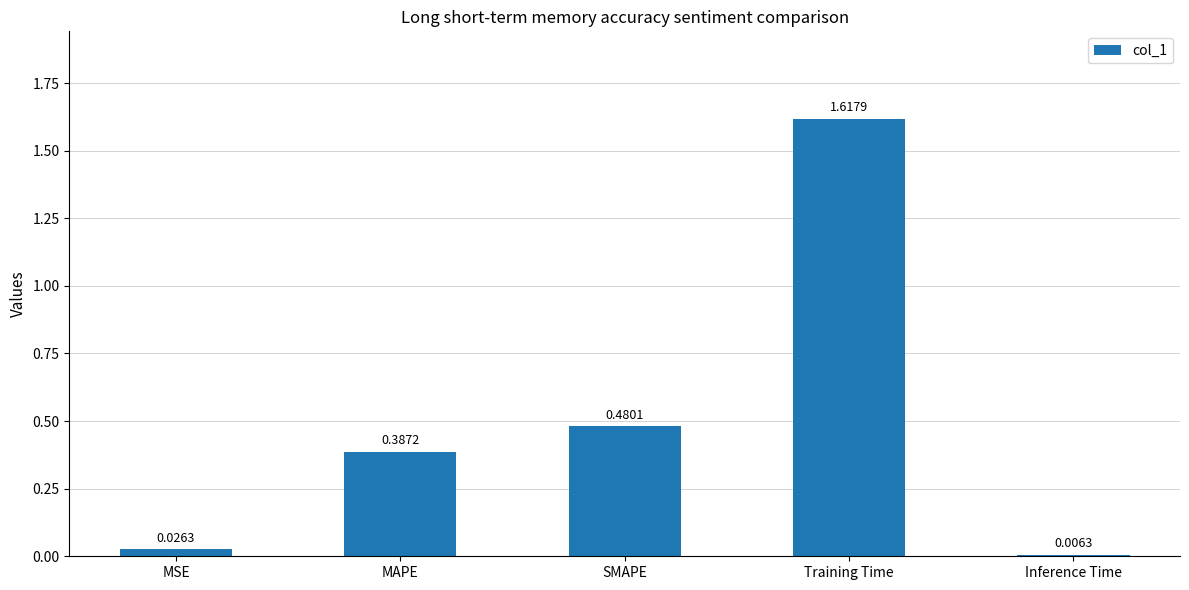

At which label is the value closest to 0?

Inference Time